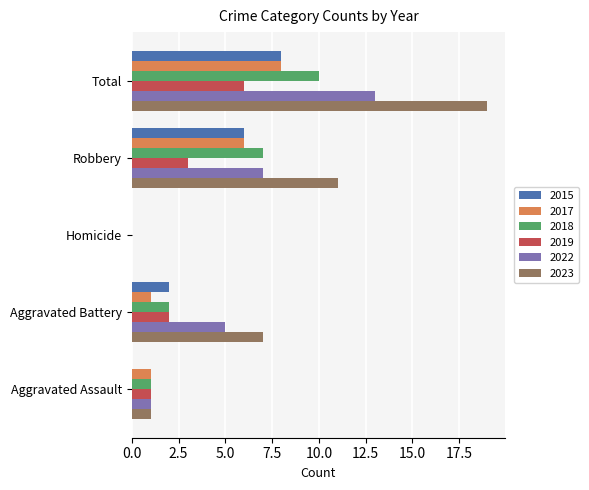

The 2015 series shows 2 at Aggravated Battery. True or false?

True